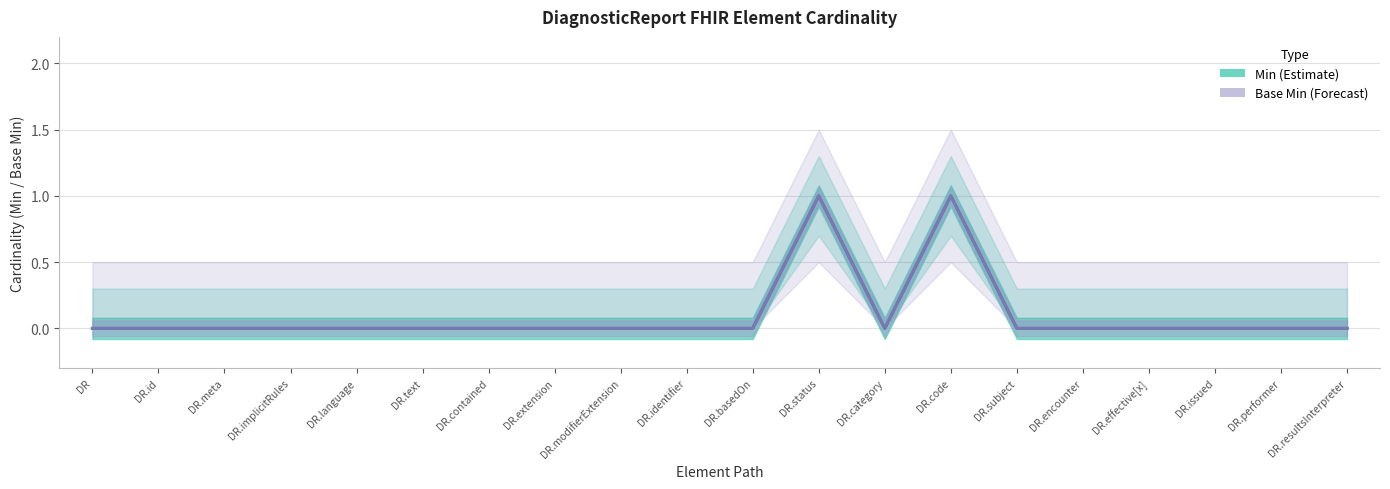

Is this an area chart (filled region under the line)?

No